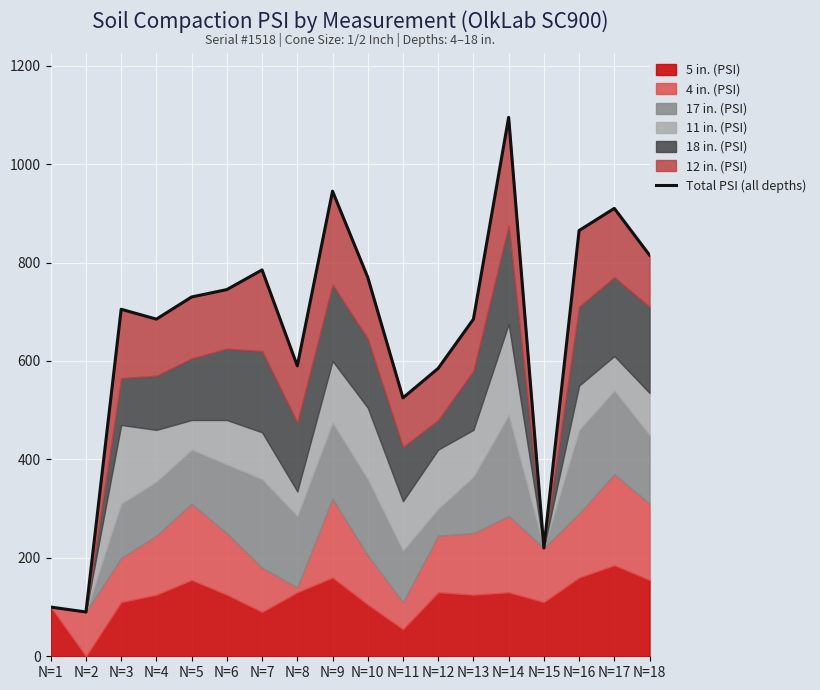

How many lines are shown in the chart?

1